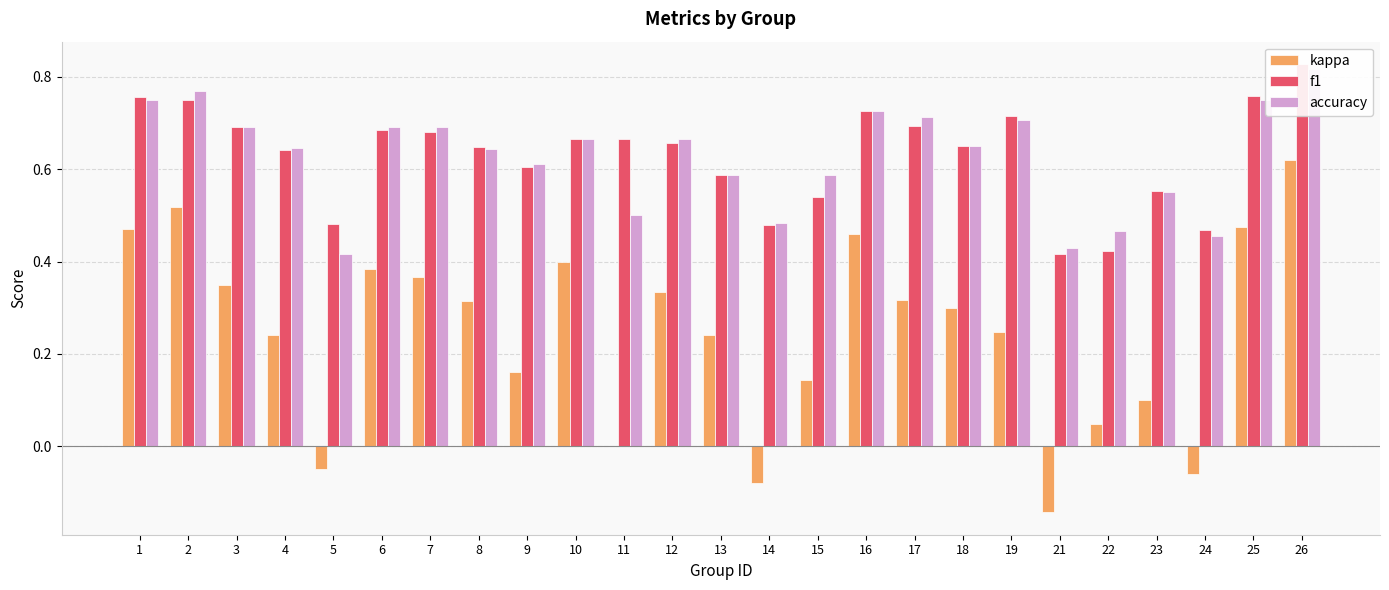

Is the value of f1 at 26 greater than the value of accuracy at 2?

Yes